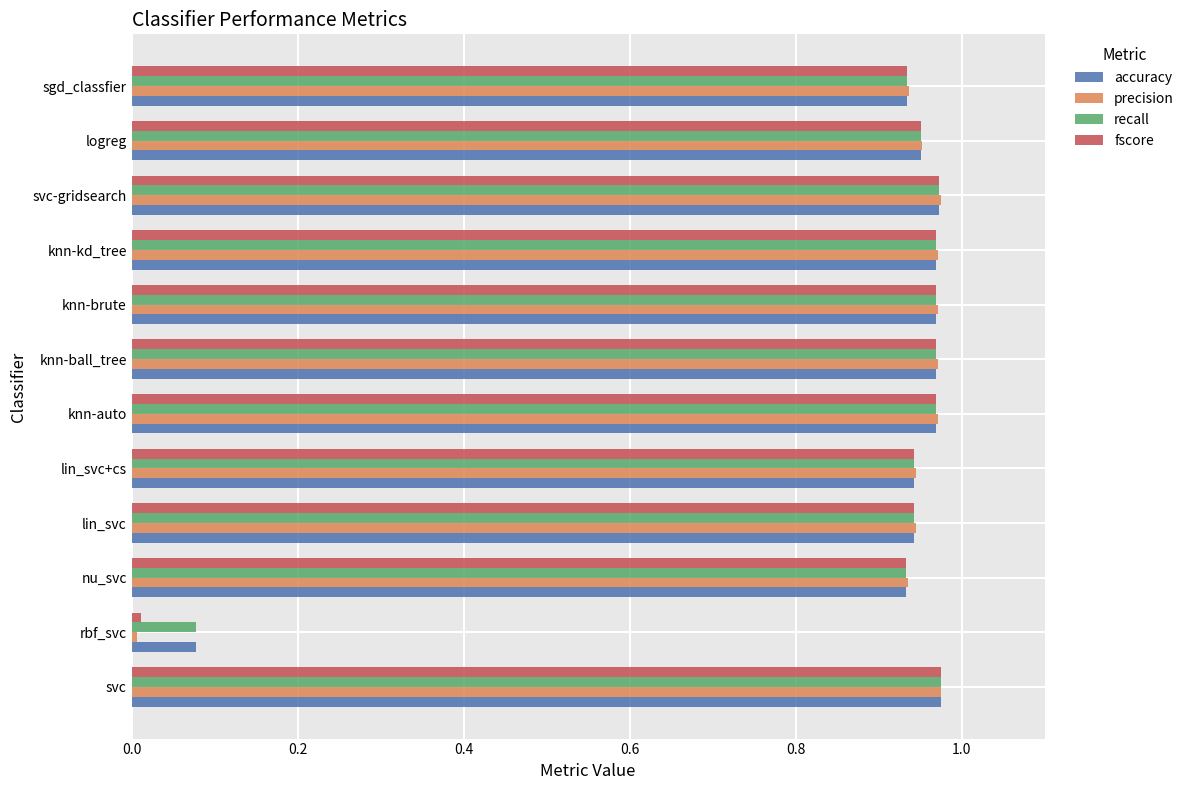

Count the number of data series in this chart.

4